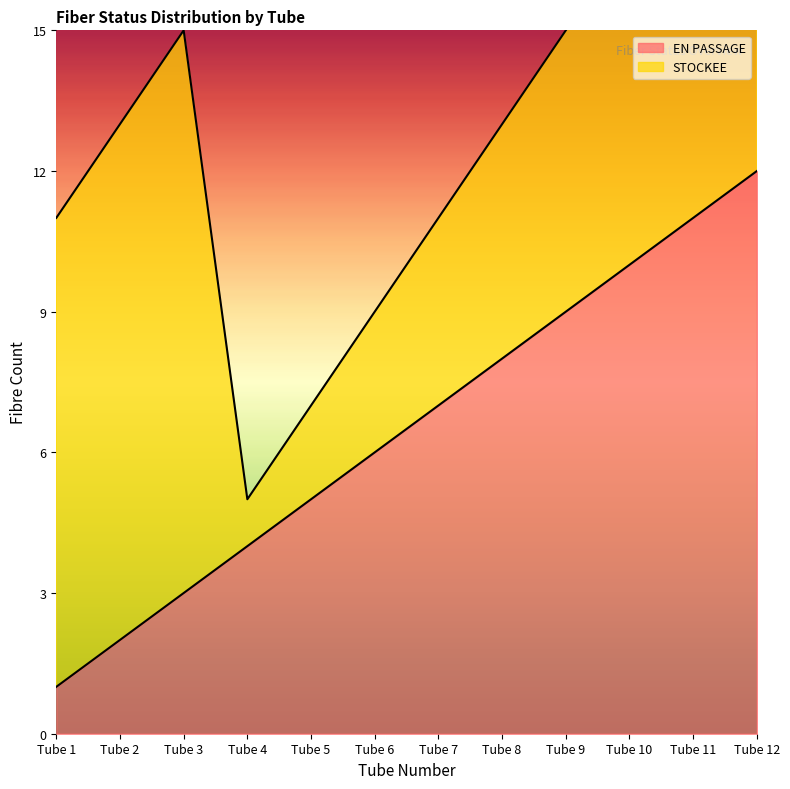

The chart shows a value of 2 at Tube 5. True or false?

False